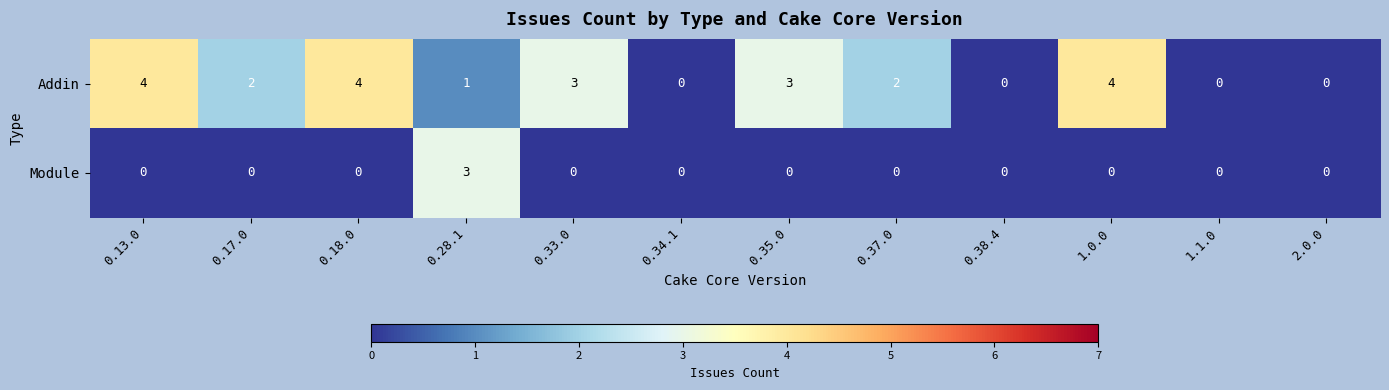

Reading right to left, transcribe all the data shown in this chart.

Addin: 2.0.0=0	1.1.0=0	1.0.0=4	0.38.4=0	0.37.0=2	0.35.0=3	0.34.1=0	0.33.0=3	0.28.1=1	0.18.0=4	0.17.0=2	0.13.0=4
Module: 2.0.0=0	1.1.0=0	1.0.0=0	0.38.4=0	0.37.0=0	0.35.0=0	0.34.1=0	0.33.0=0	0.28.1=3	0.18.0=0	0.17.0=0	0.13.0=0